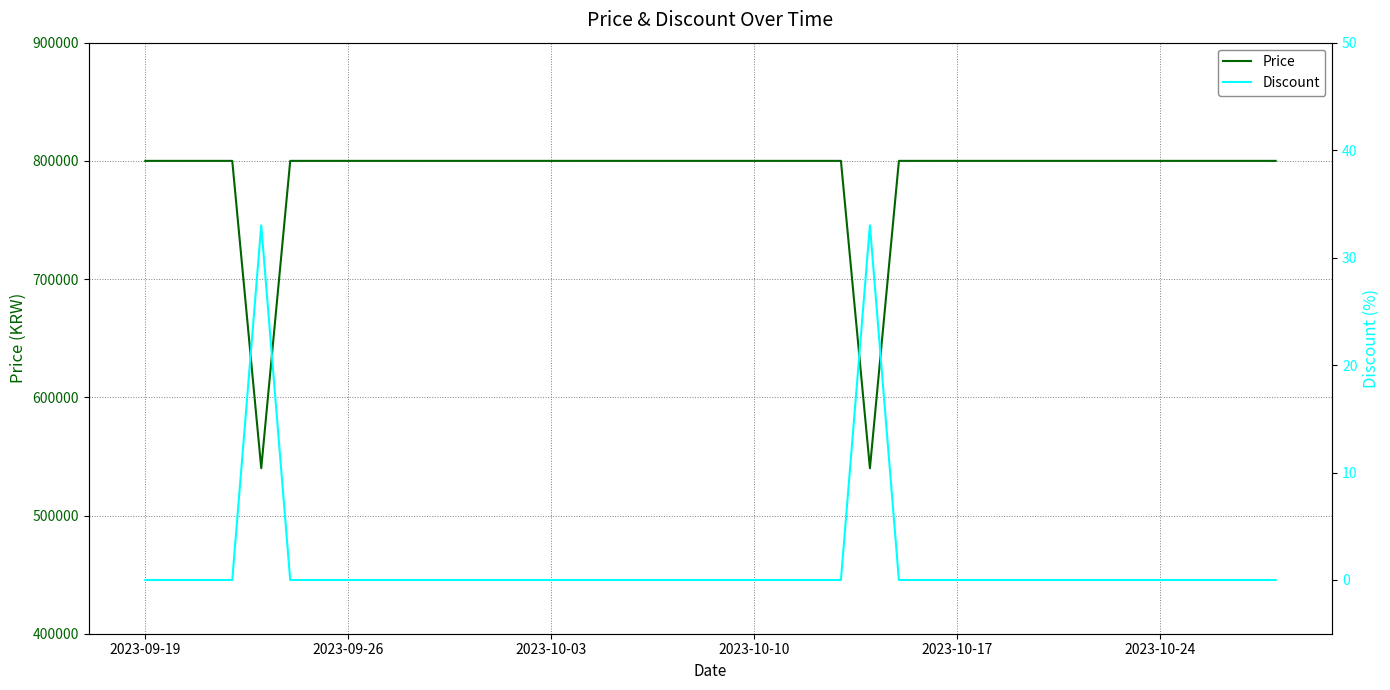

Which series has the largest range (max minus min)?

Price